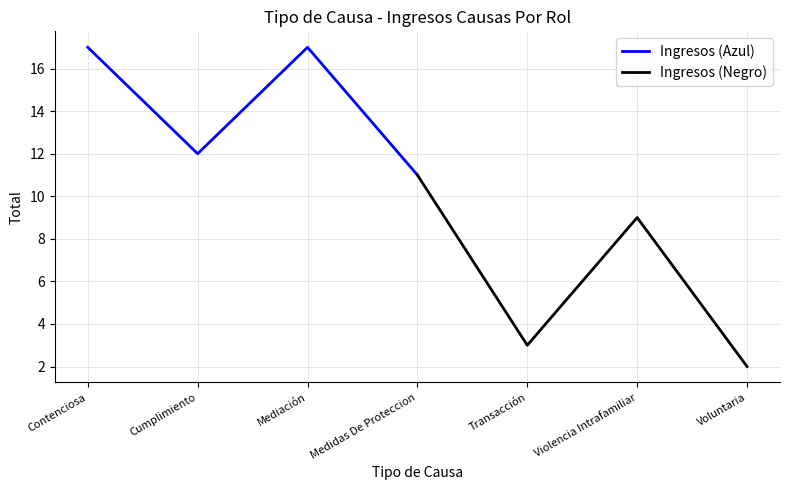

What are all the series names shown in the legend?

Ingresos (Azul), Ingresos (Negro)